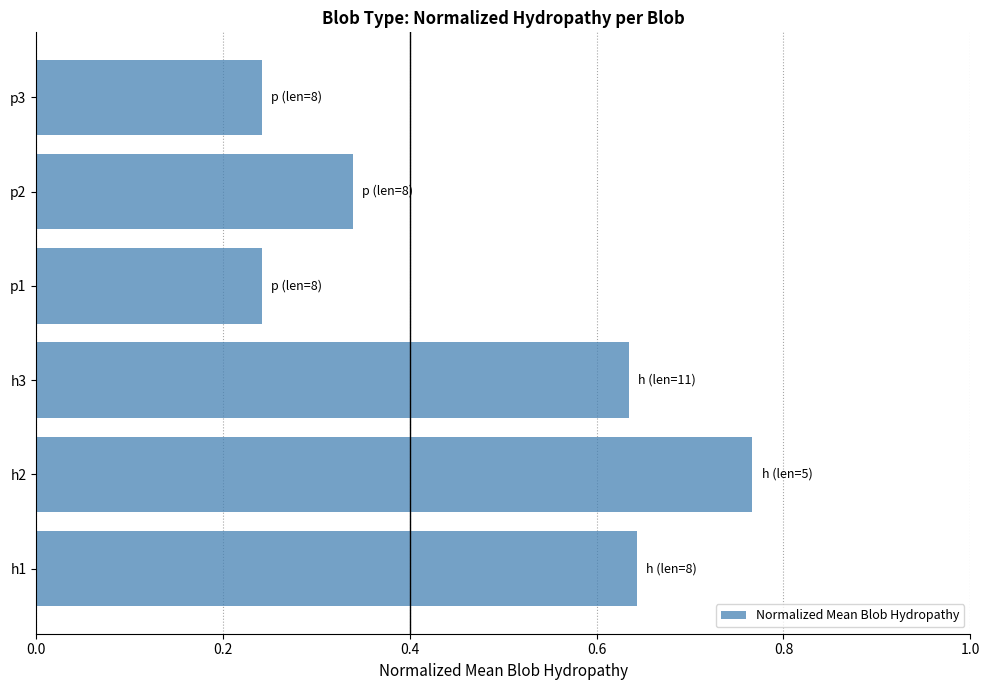

The value at p3 is 0.4. True or false?

False